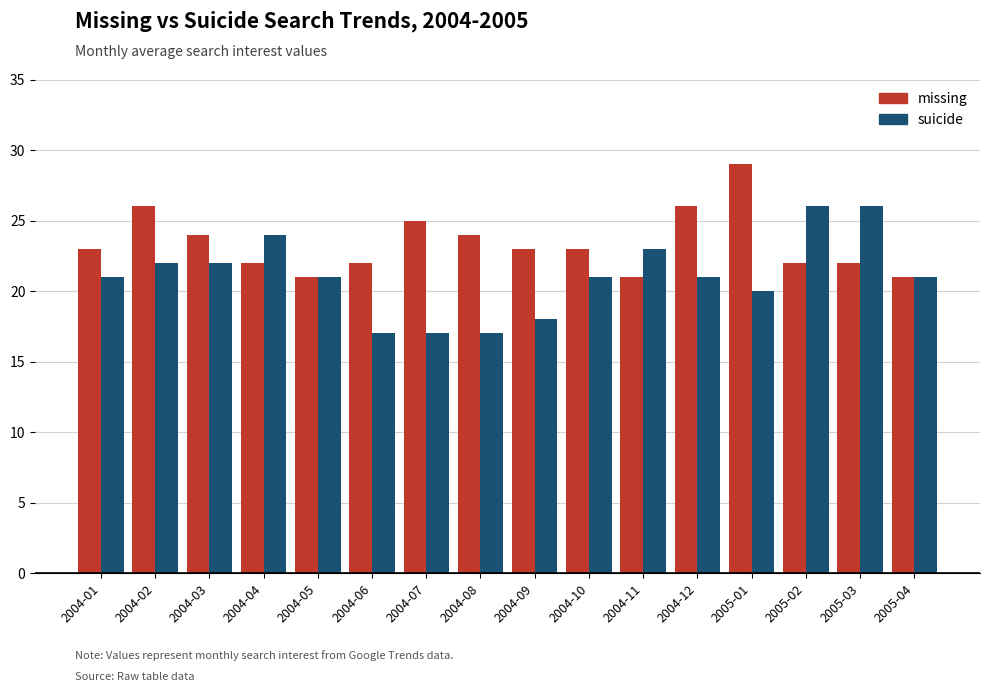

Reading right to left, transcribe all the data shown in this chart.

missing: 2005-04=21	2005-03=22	2005-02=22	2005-01=29	2004-12=26	2004-11=21	2004-10=23	2004-09=23	2004-08=24	2004-07=25	2004-06=22	2004-05=21	2004-04=22	2004-03=24	2004-02=26	2004-01=23
suicide: 2005-04=21	2005-03=26	2005-02=26	2005-01=20	2004-12=21	2004-11=23	2004-10=21	2004-09=18	2004-08=17	2004-07=17	2004-06=17	2004-05=21	2004-04=24	2004-03=22	2004-02=22	2004-01=21